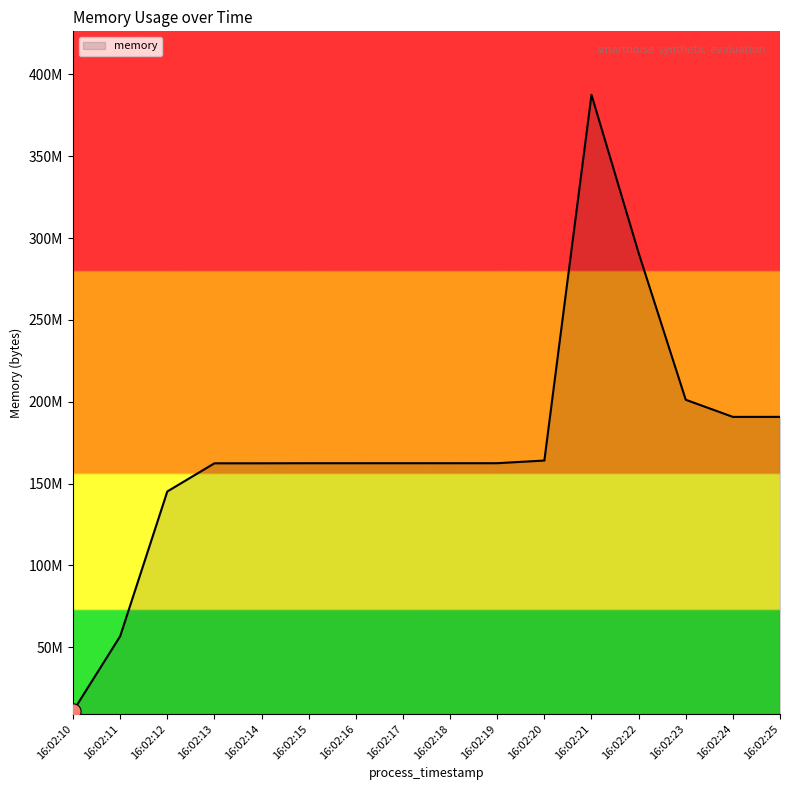

What is the change in value from 16:02:24 to 16:02:25?

+16384